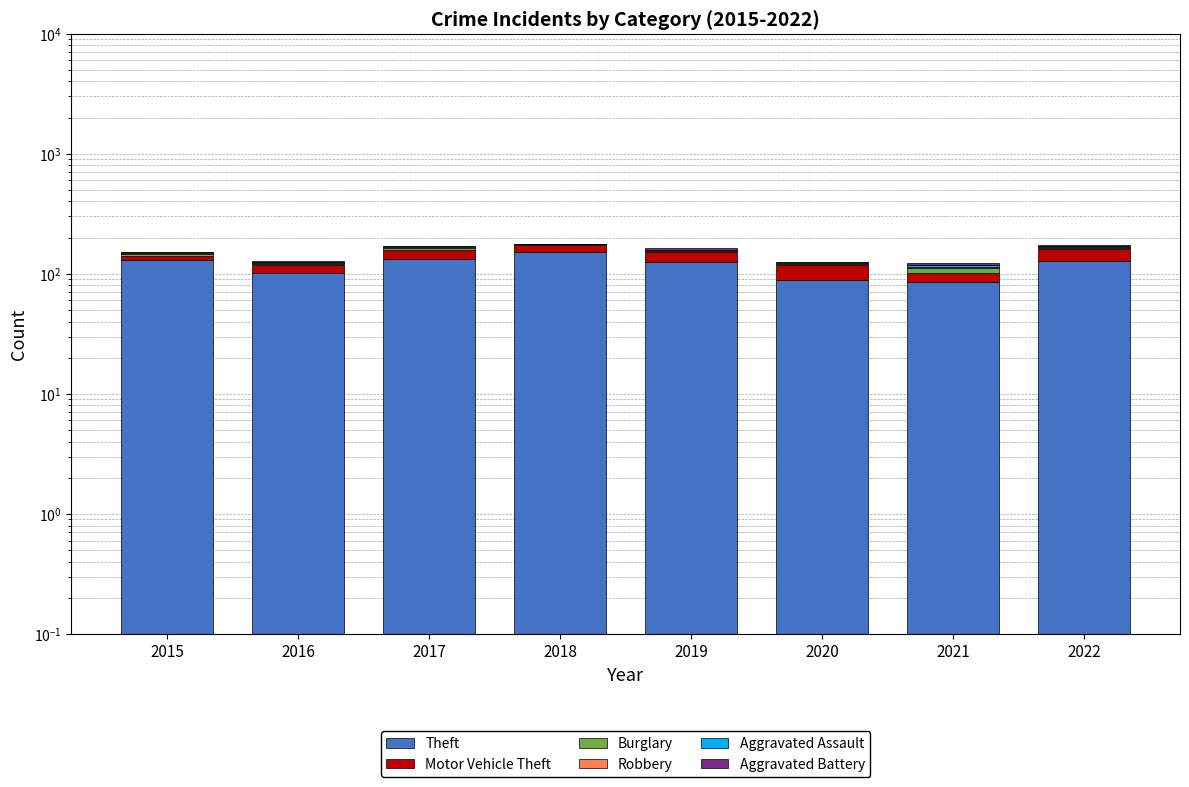

How many bars are there in total?

48